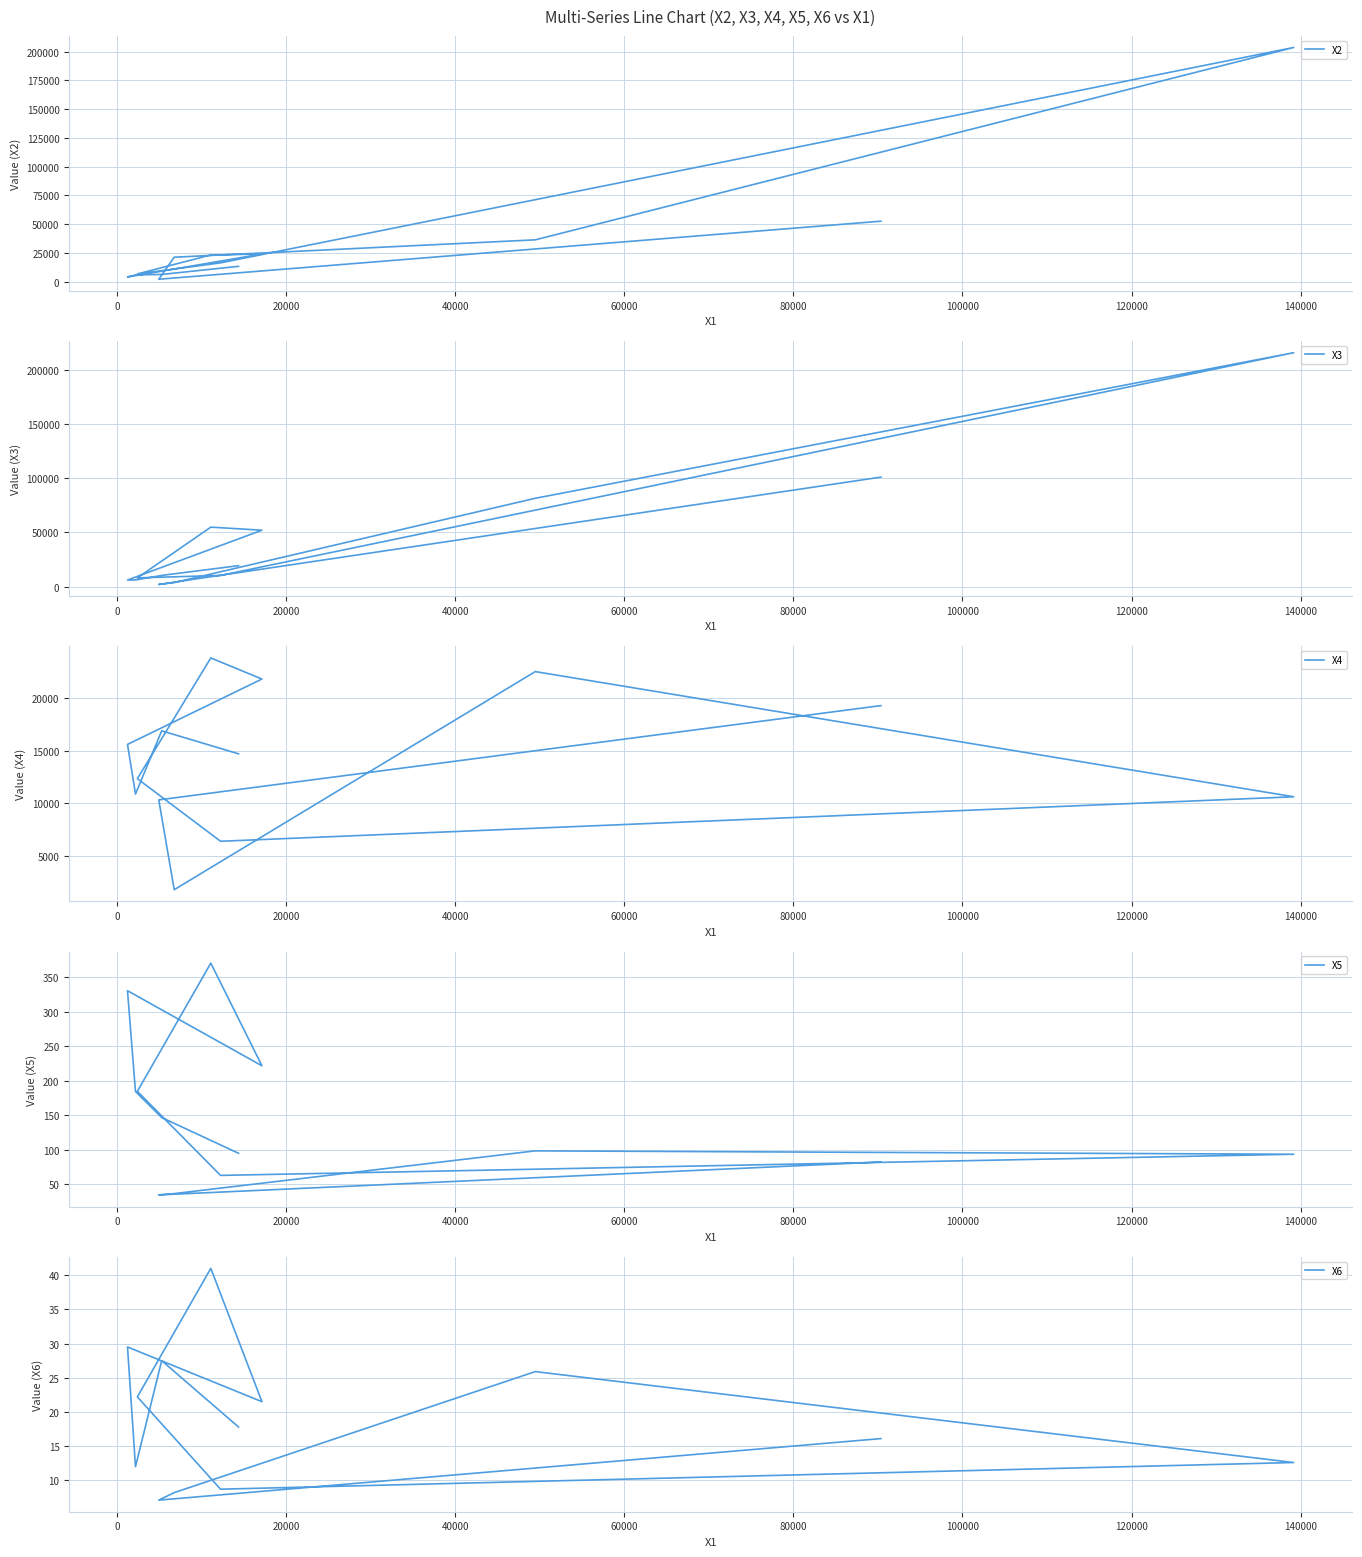

Is the value of X5 at 100000 greater than the value of X2 at 40000?

No